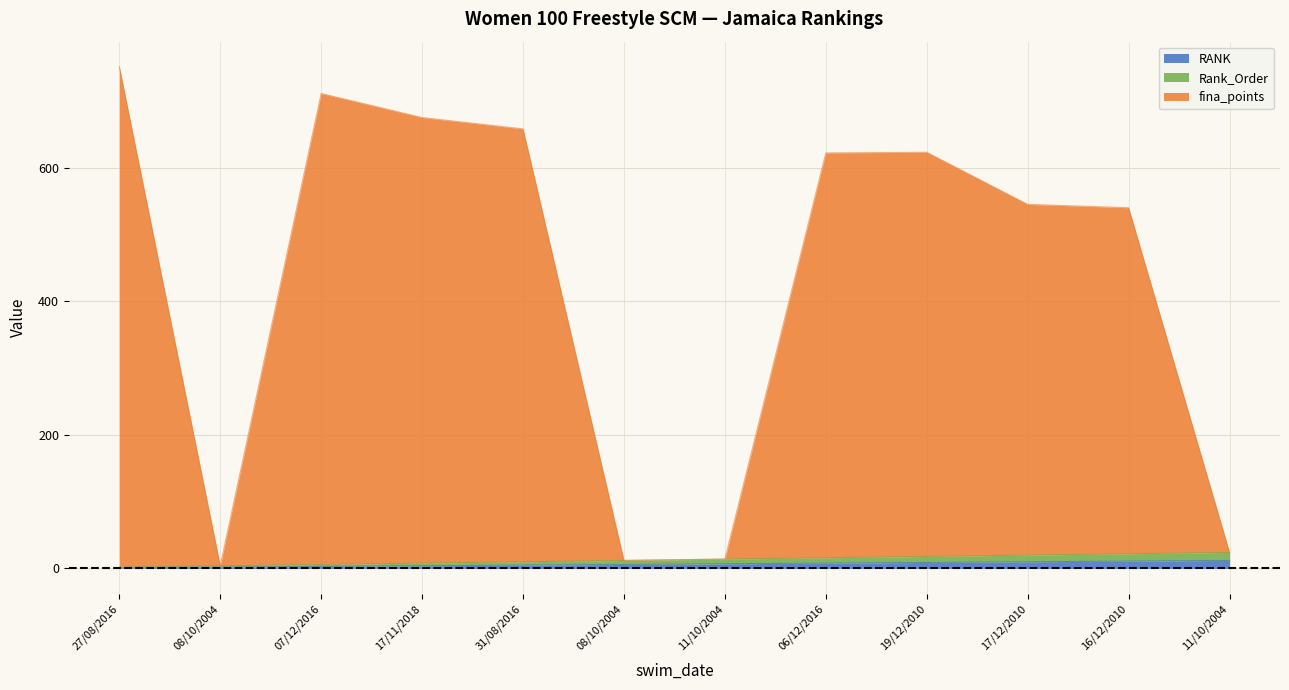

Rank the series by their maximum value, from lowest to highest.

RANK, Rank_Order, fina_points